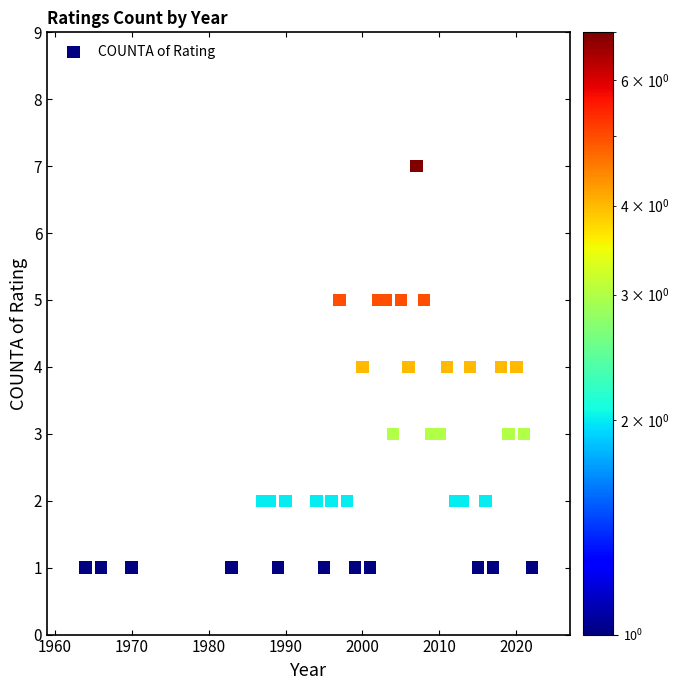

What is the range of X values (max minus min)?

58